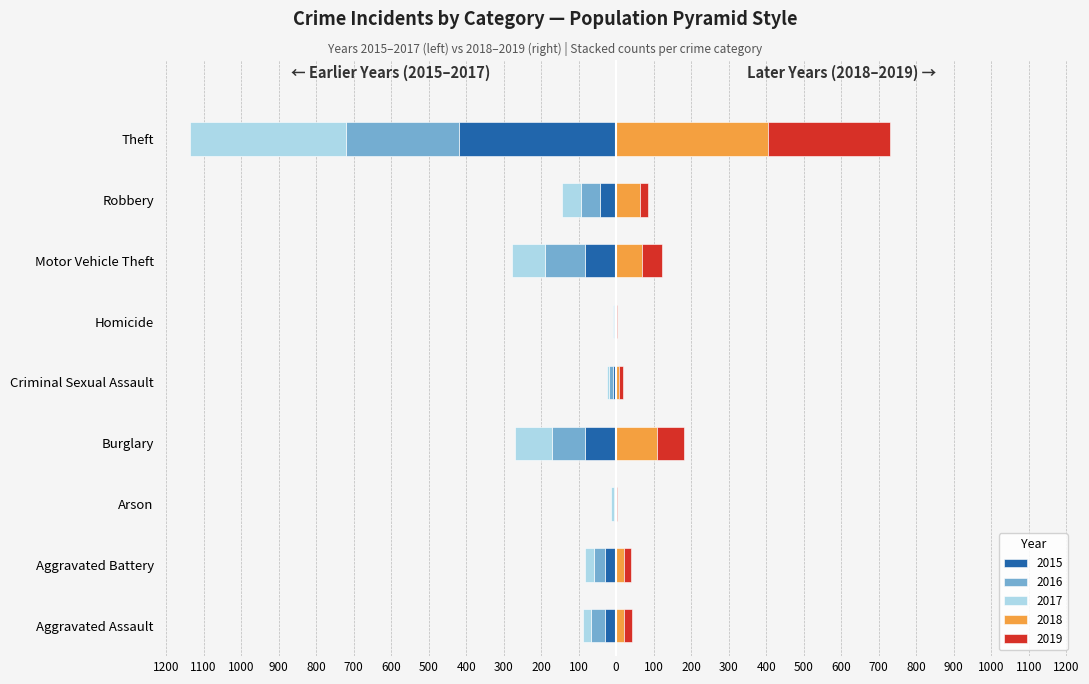

What is the difference between the 2016 values at Aggravated Assault and Robbery?

14